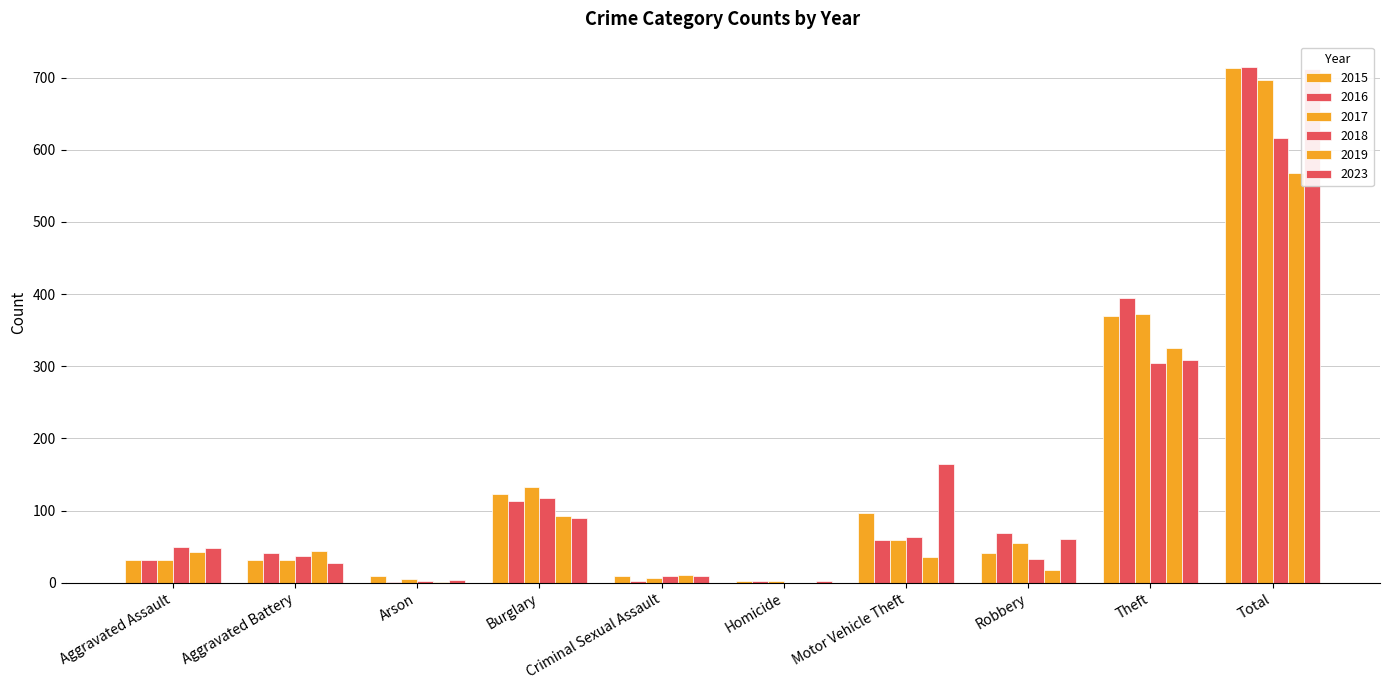

What is the label of the 3rd bar from the right?

Robbery